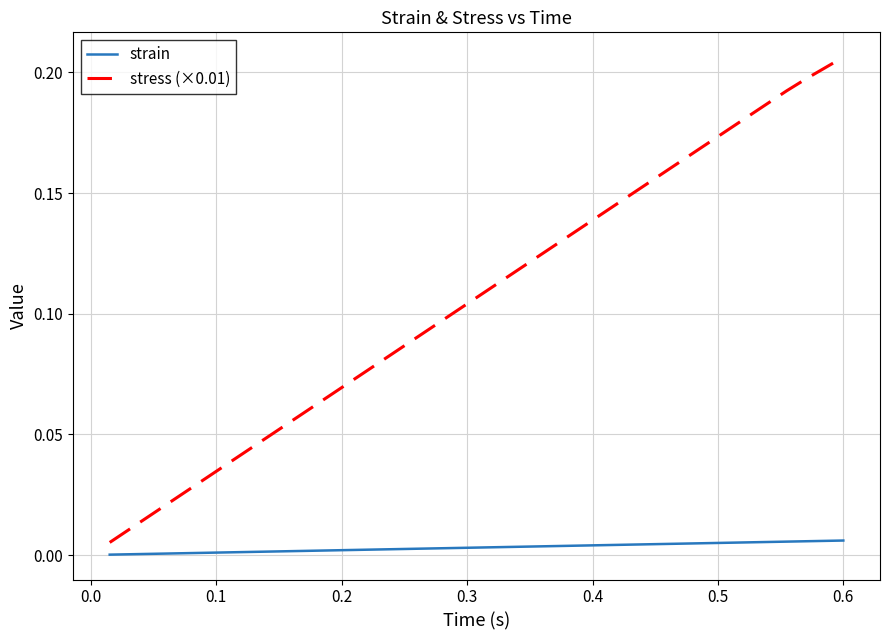

List the series in order of their overall mean, lowest first.

strain, stress (×0.01)